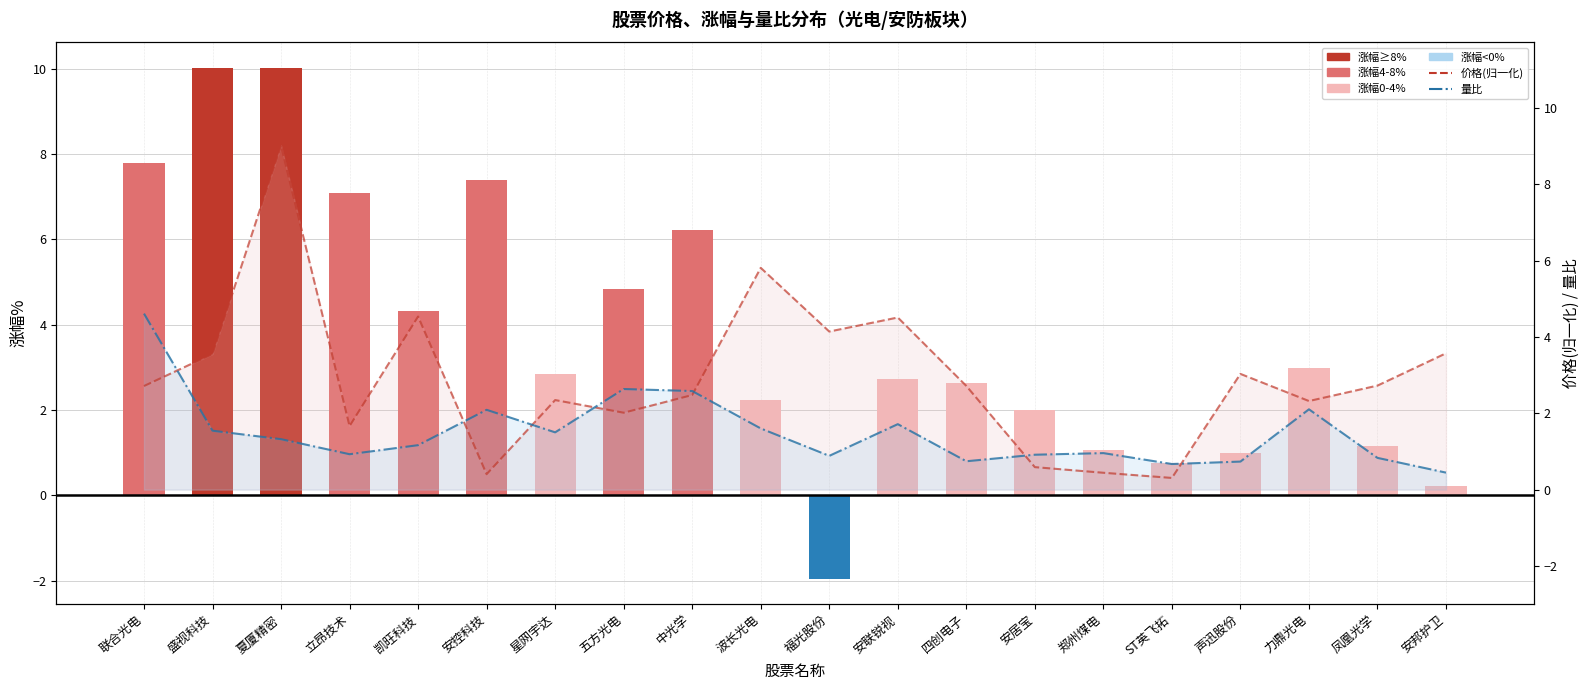

Where is 量比 nearest to the value 2?

安控科技